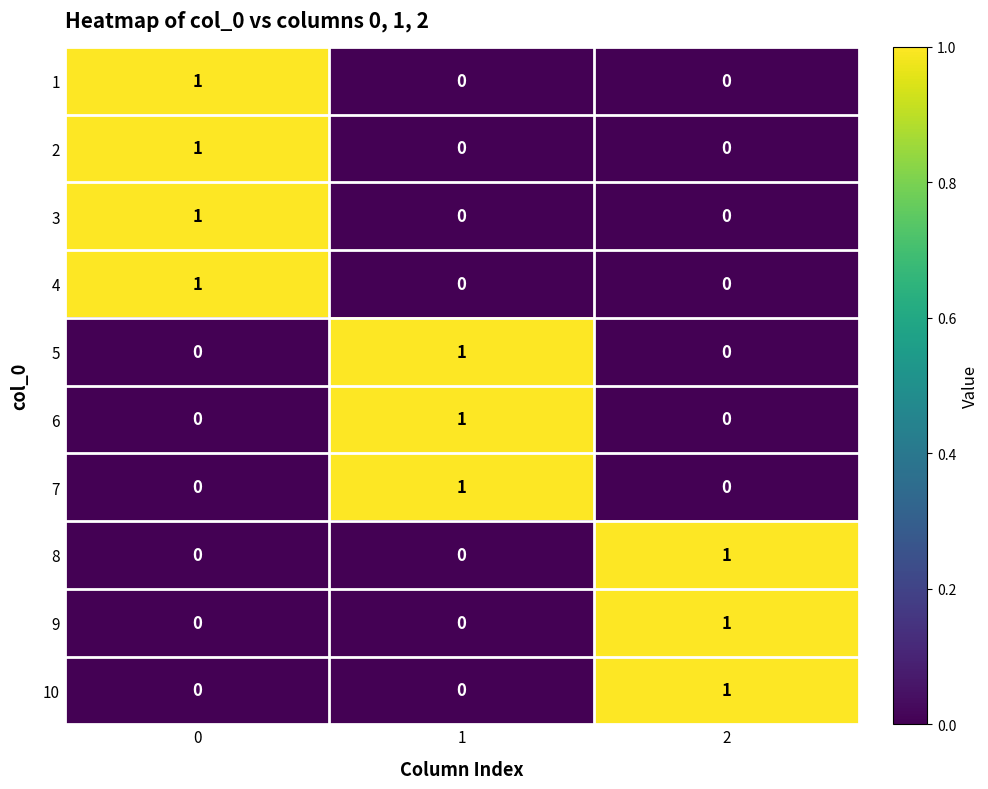

The 4 series shows 0 at 2. True or false?

True